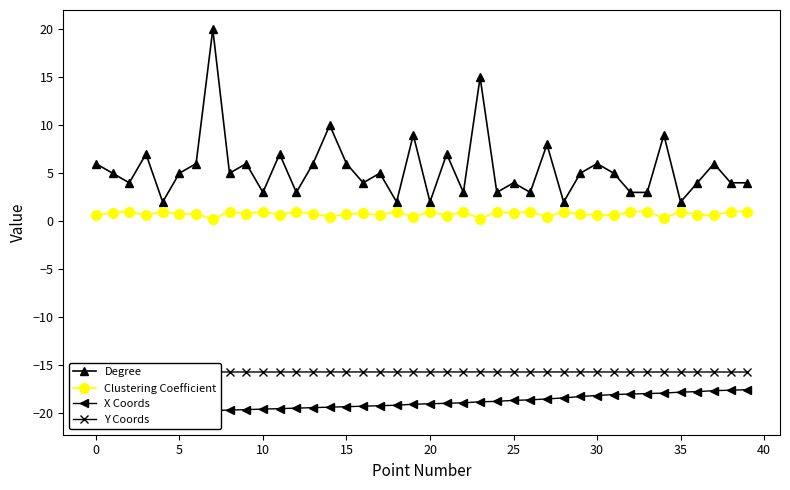

What is the difference between the maximum and minimum values in the Clustering Coefficient series?

0.8